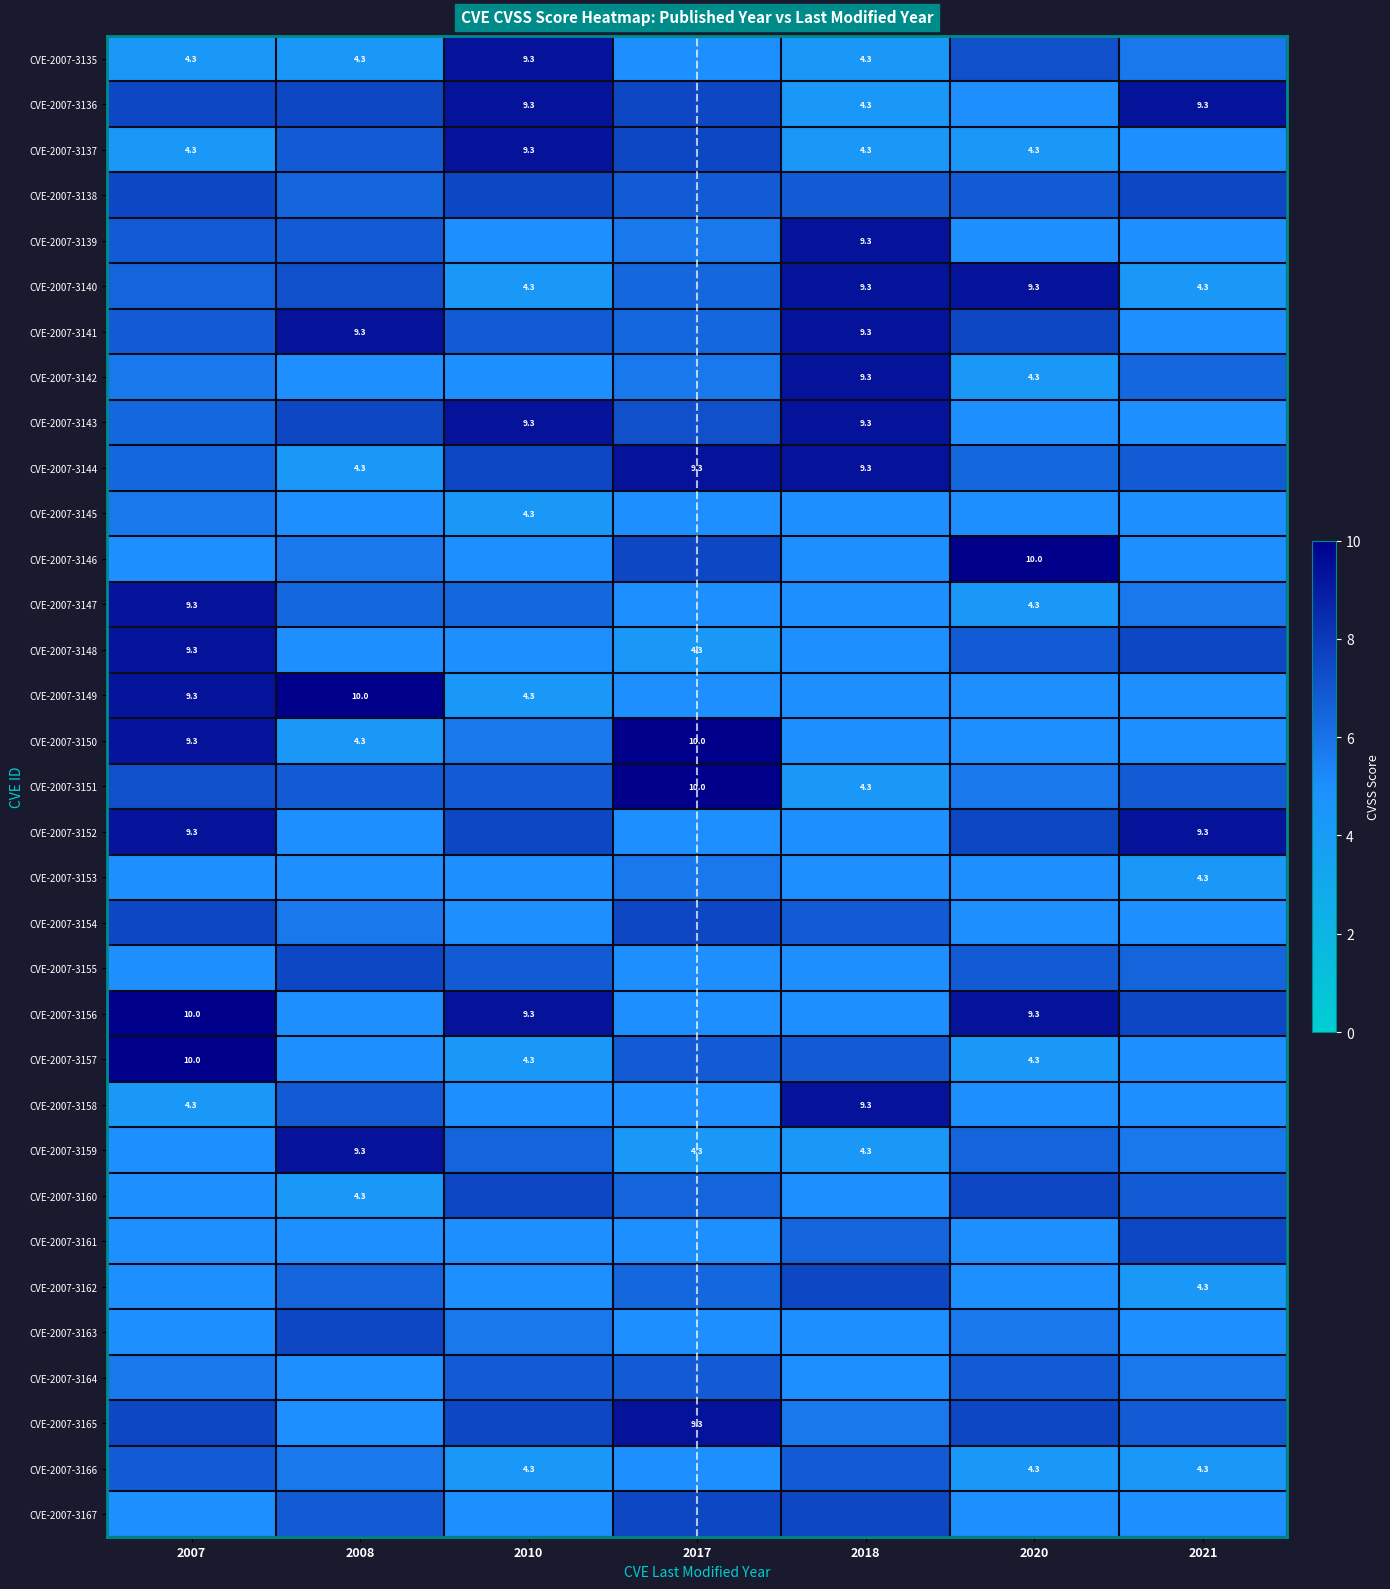

Is it true that CVE-2007-3156 equals 15.3 at 2020?

False